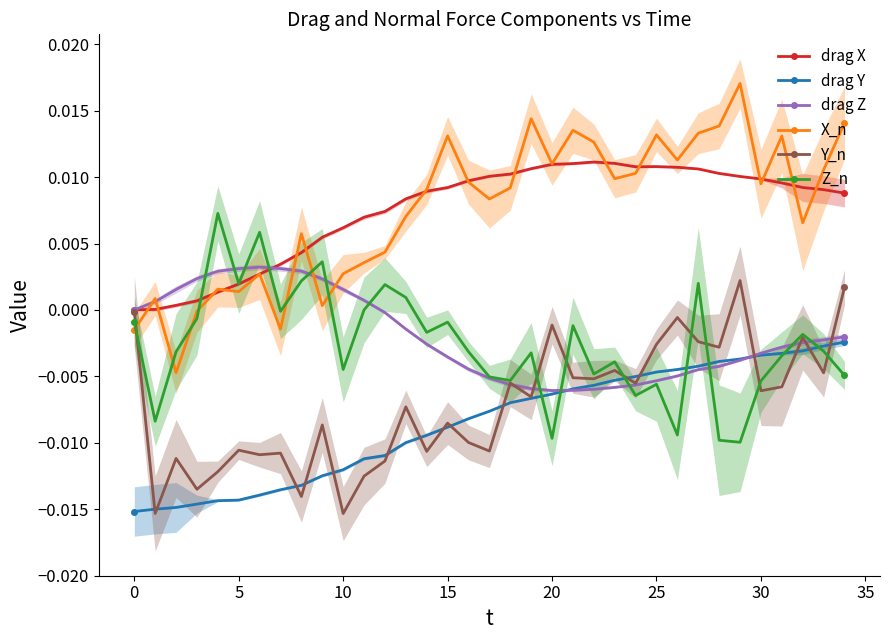

How many values in X_n are above zero?

31